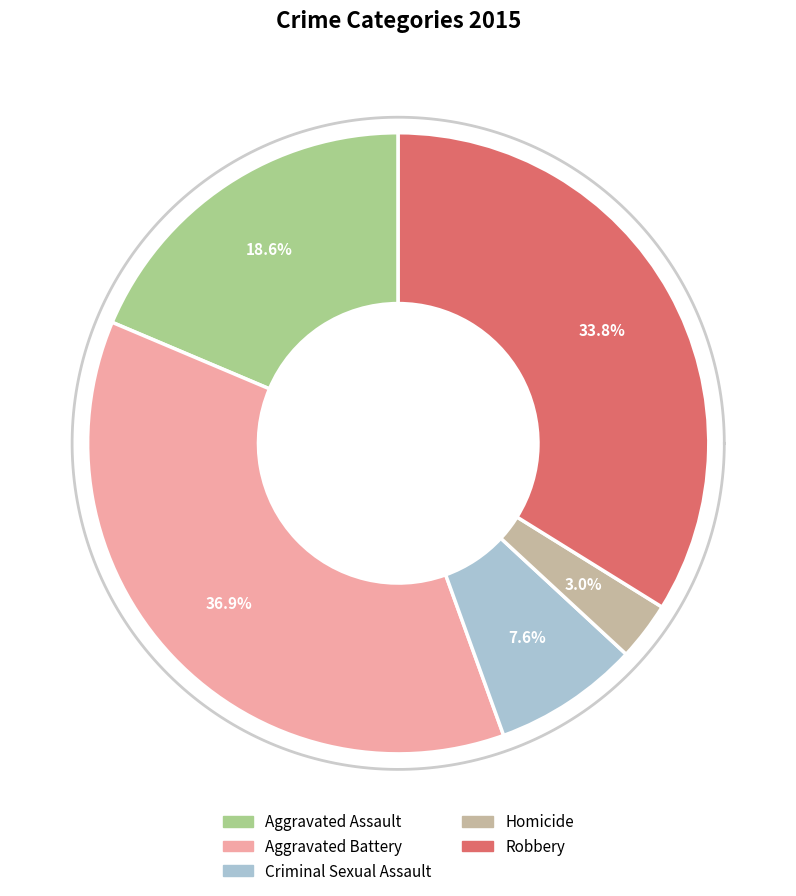

Rank the categories by value from lowest to highest.

Homicide, Criminal Sexual Assault, Aggravated Assault, Robbery, Aggravated Battery